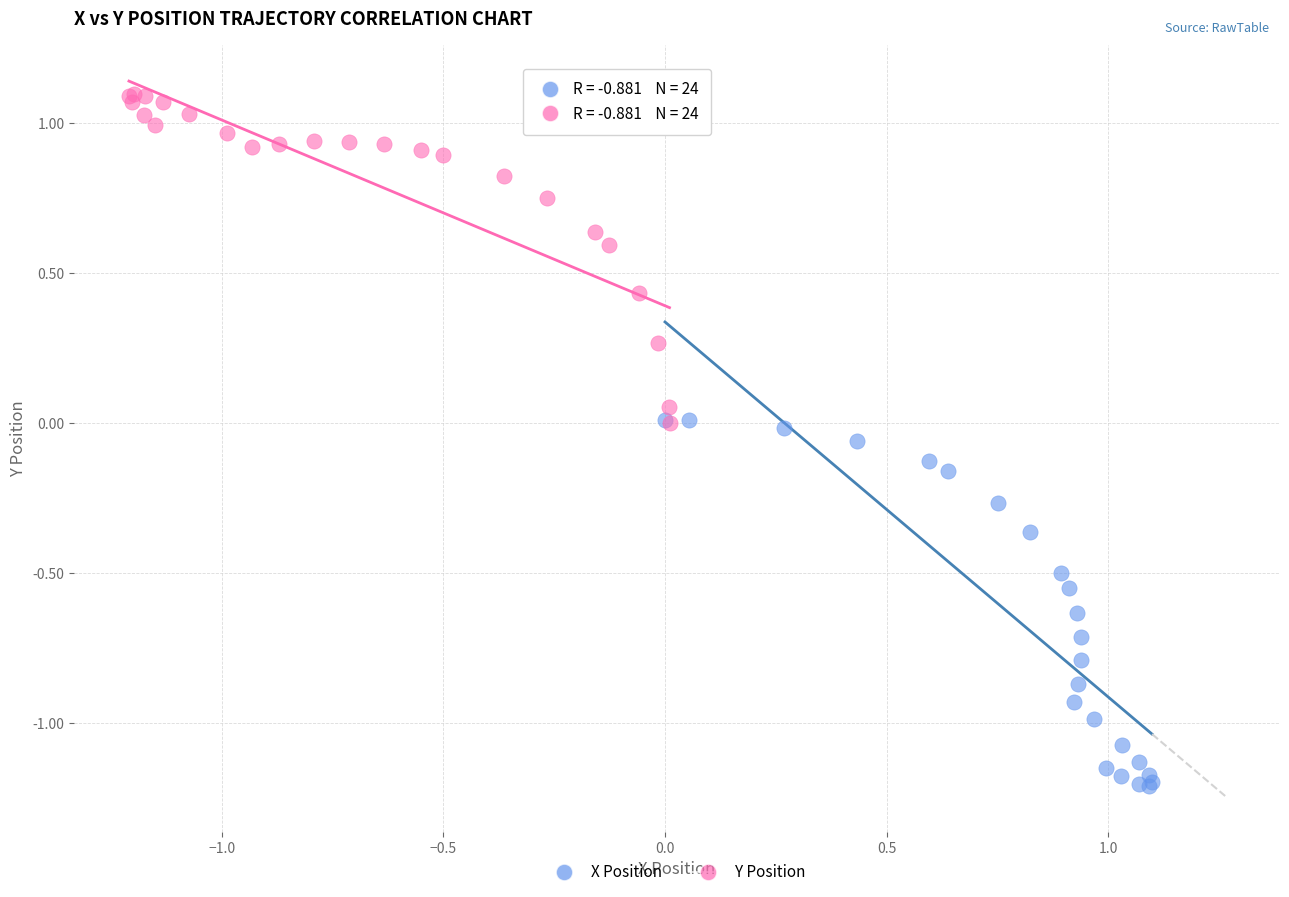

Which series reaches the maximum Y coordinate?

Y Position